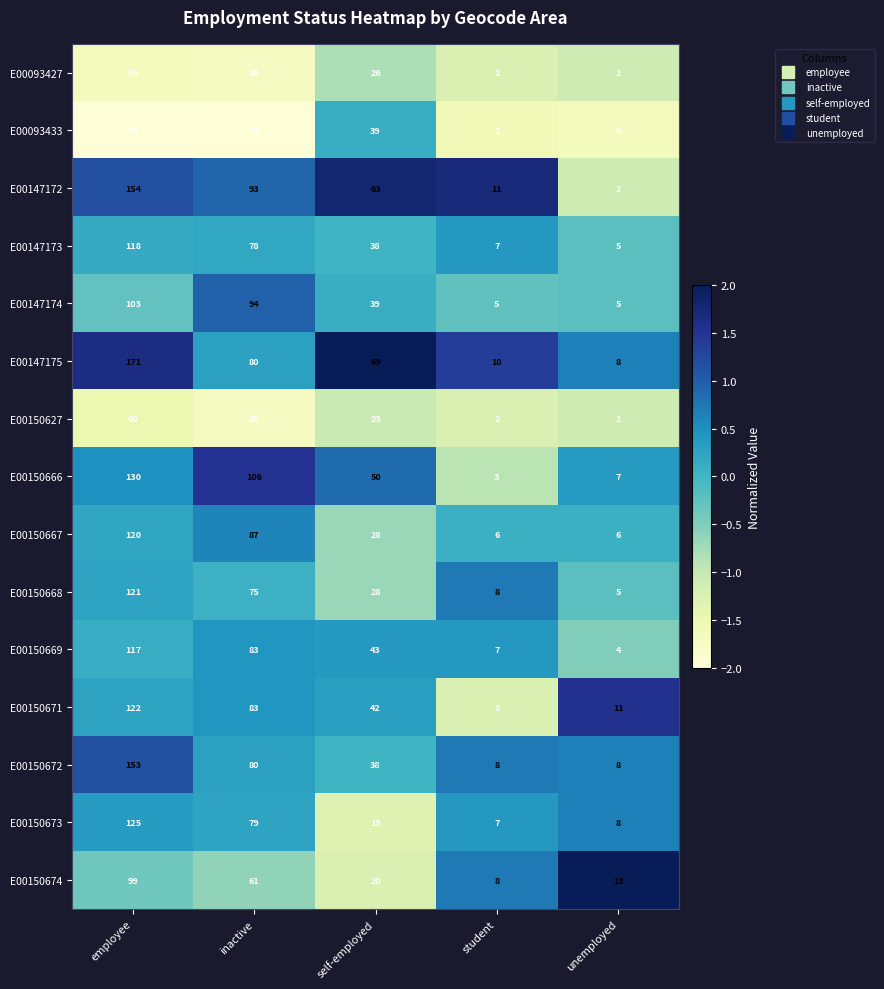

Rank the categories by E00150669 value from highest to lowest.

employee, inactive, self-employed, student, unemployed